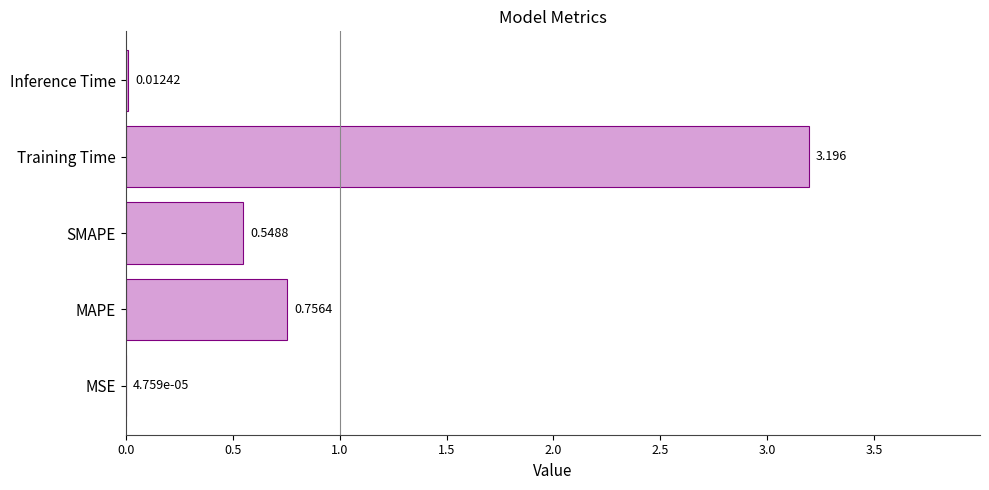

Between SMAPE and Inference Time, which is larger?

SMAPE